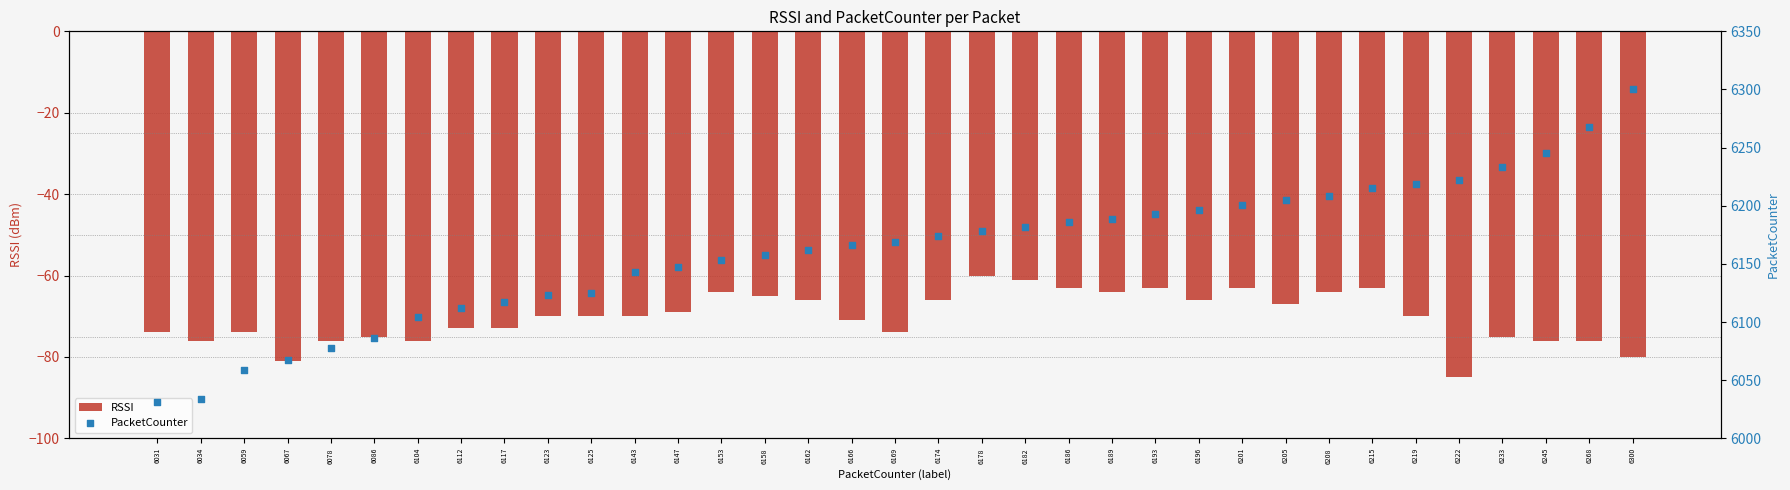

Is the value of PacketCounter at 6153 greater than the value of RSSI at 6186?

Yes